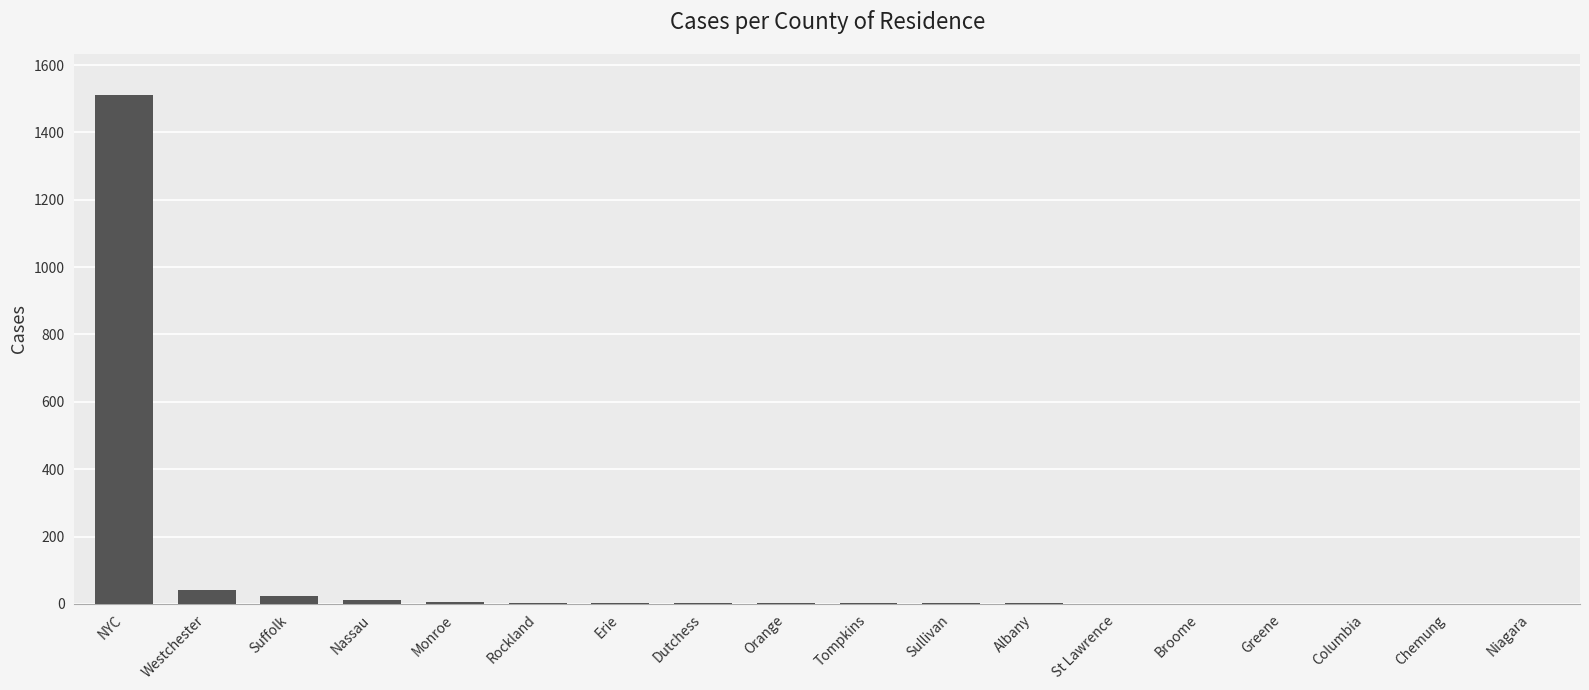

Between Suffolk and NYC, which is larger?

NYC